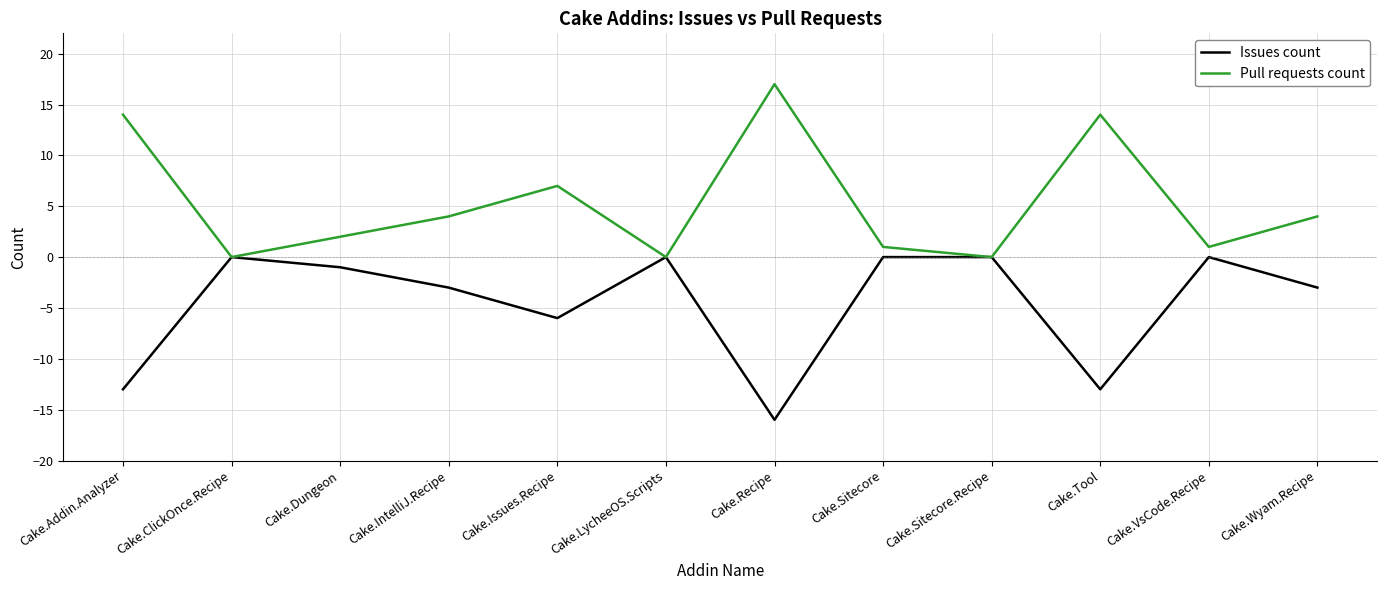

What is the sum of all Issues count values?

-55